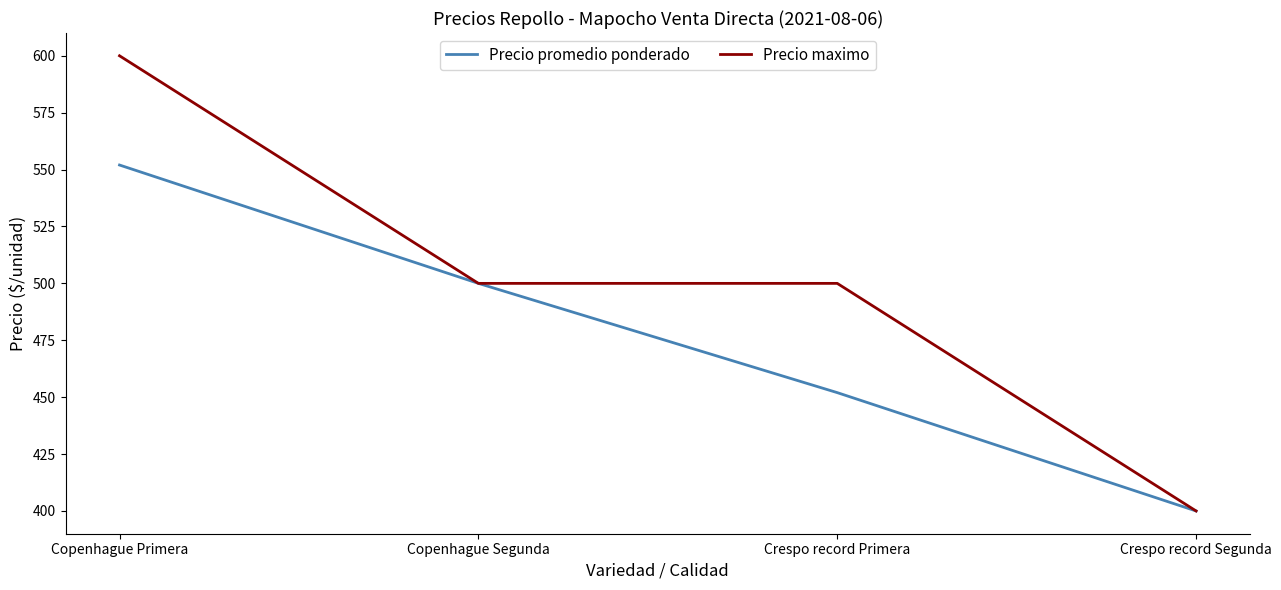

Which category has the highest value in the Precio promedio ponderado series?

Copenhague Primera